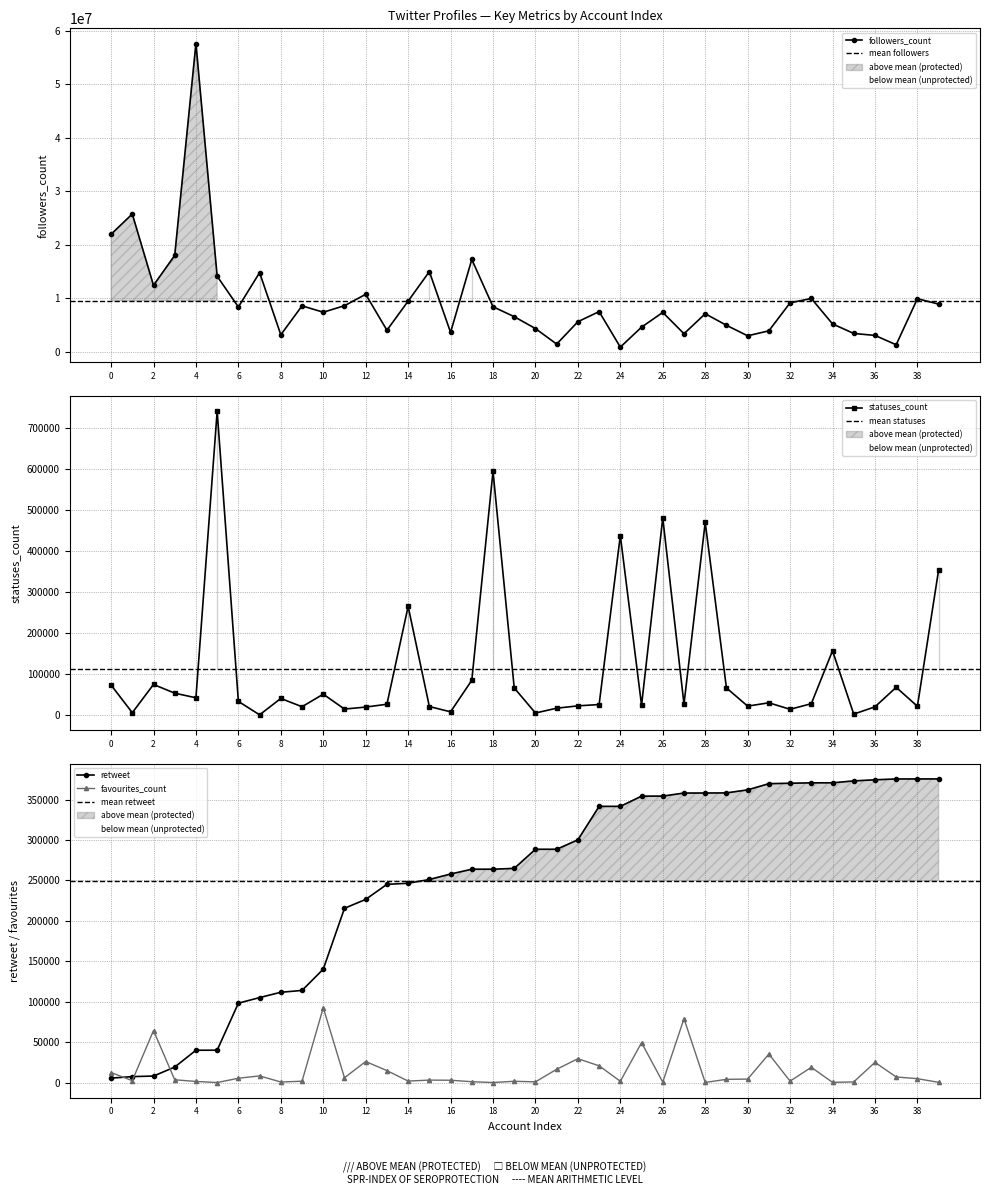

At which label is retweet closest to 190572?

11